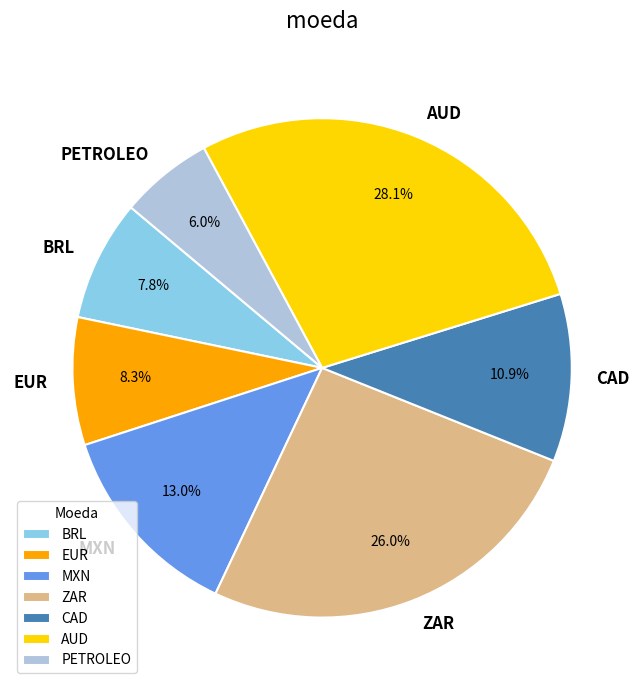

To the nearest percent, what percentage of the pie is BRL?

8%